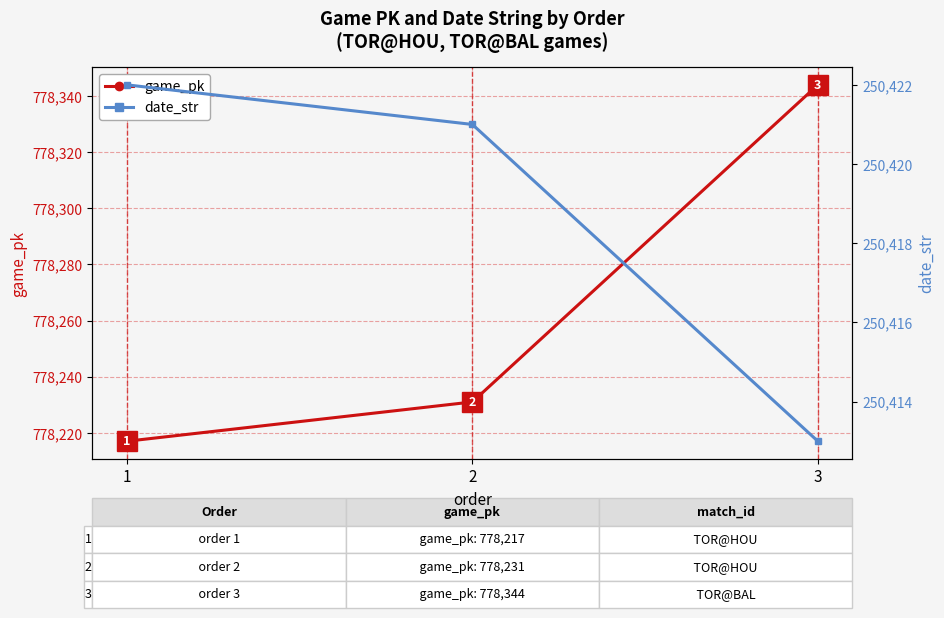

What is the sum of the date_str values at 2 and 1?

500843